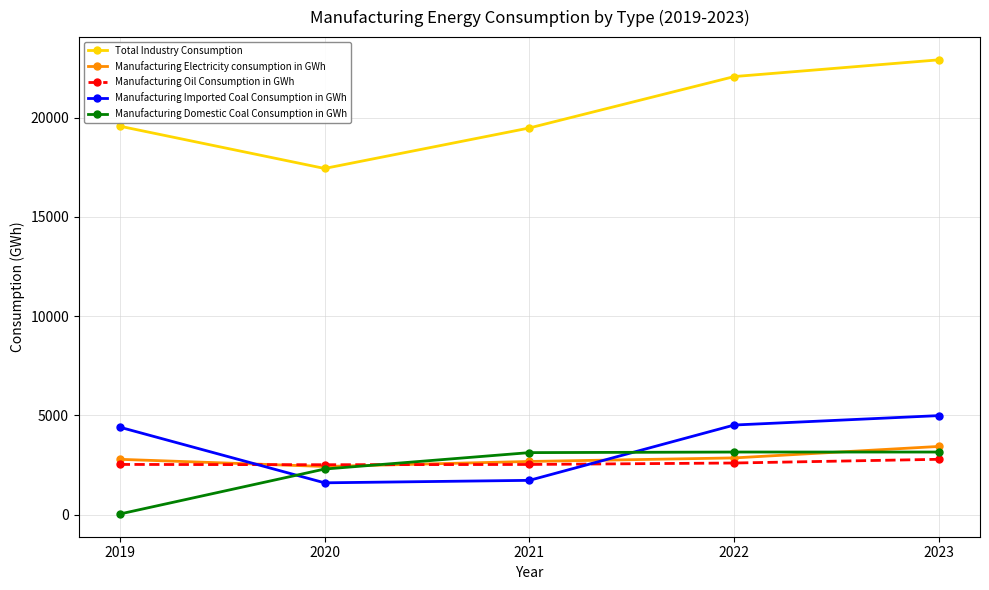

List the series in order of their peak value, highest first.

Total Industry Consumption, Manufacturing Imported Coal Consumption in GWh, Manufacturing Electricity consumption in GWh, Manufacturing Domestic Coal Consumption in GWh, Manufacturing Oil Consumption in GWh